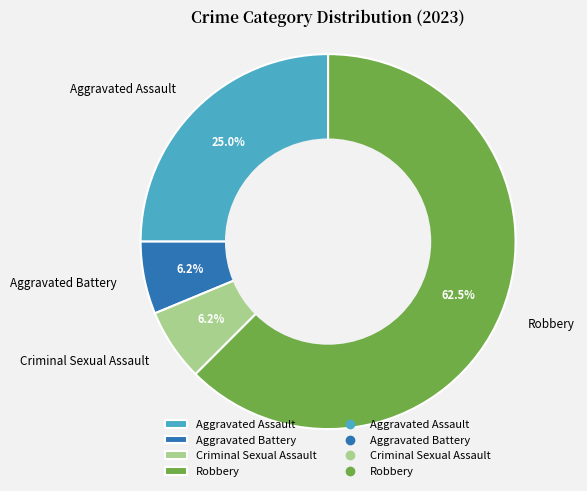

Which has a higher value, Aggravated Assault or Robbery?

Robbery